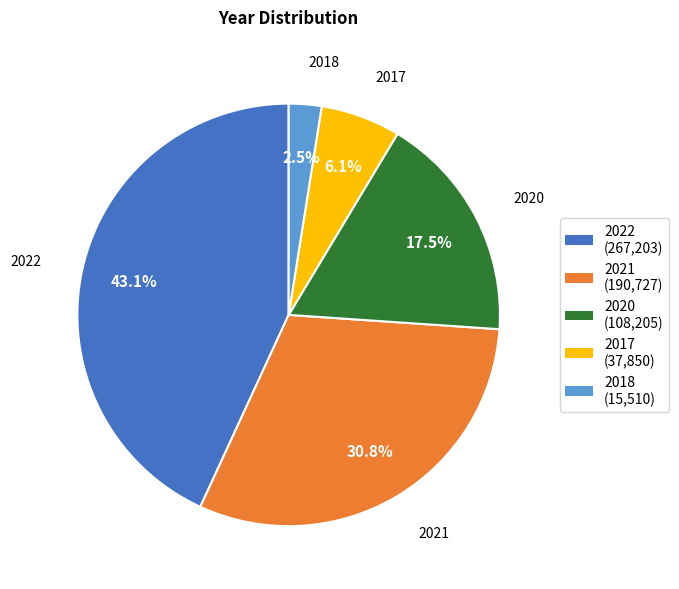

What is the total percentage of 2022 and 2020?

60.6%